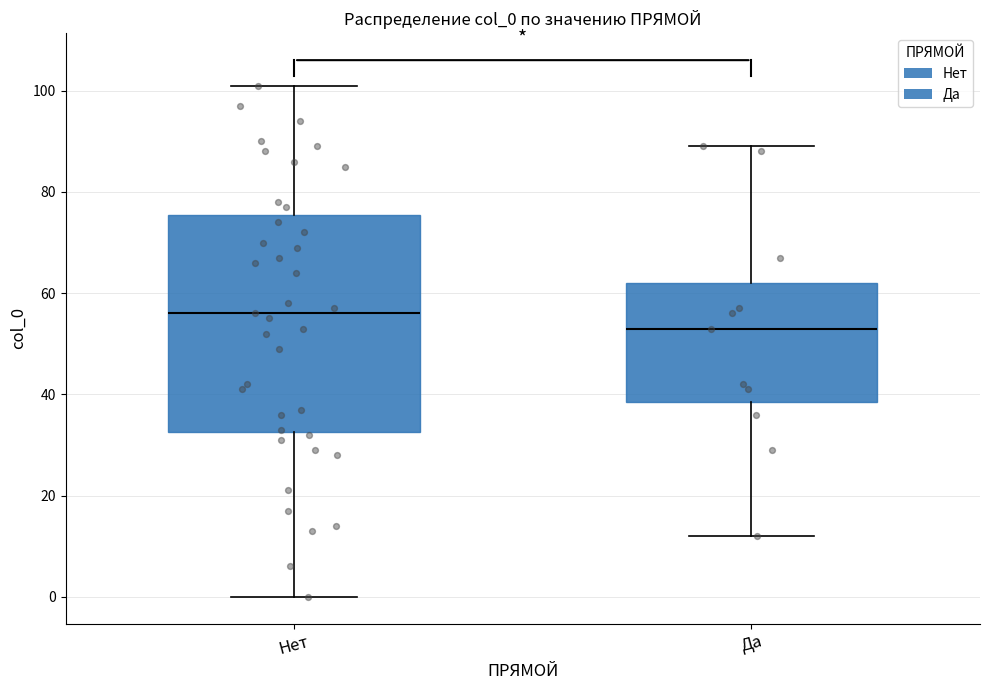

Reading left to right, transcribe this box plot: for each box, give where its median line is, the range the box spans, and where its two whiskers end, as read against the y-axis. The values are not printed on the chart, so give them approximately, as read against the axis.

Нет: median 56, box 32 to 76, whiskers 0 to 102
Да: median 54, box 38 to 62, whiskers 12 to 90